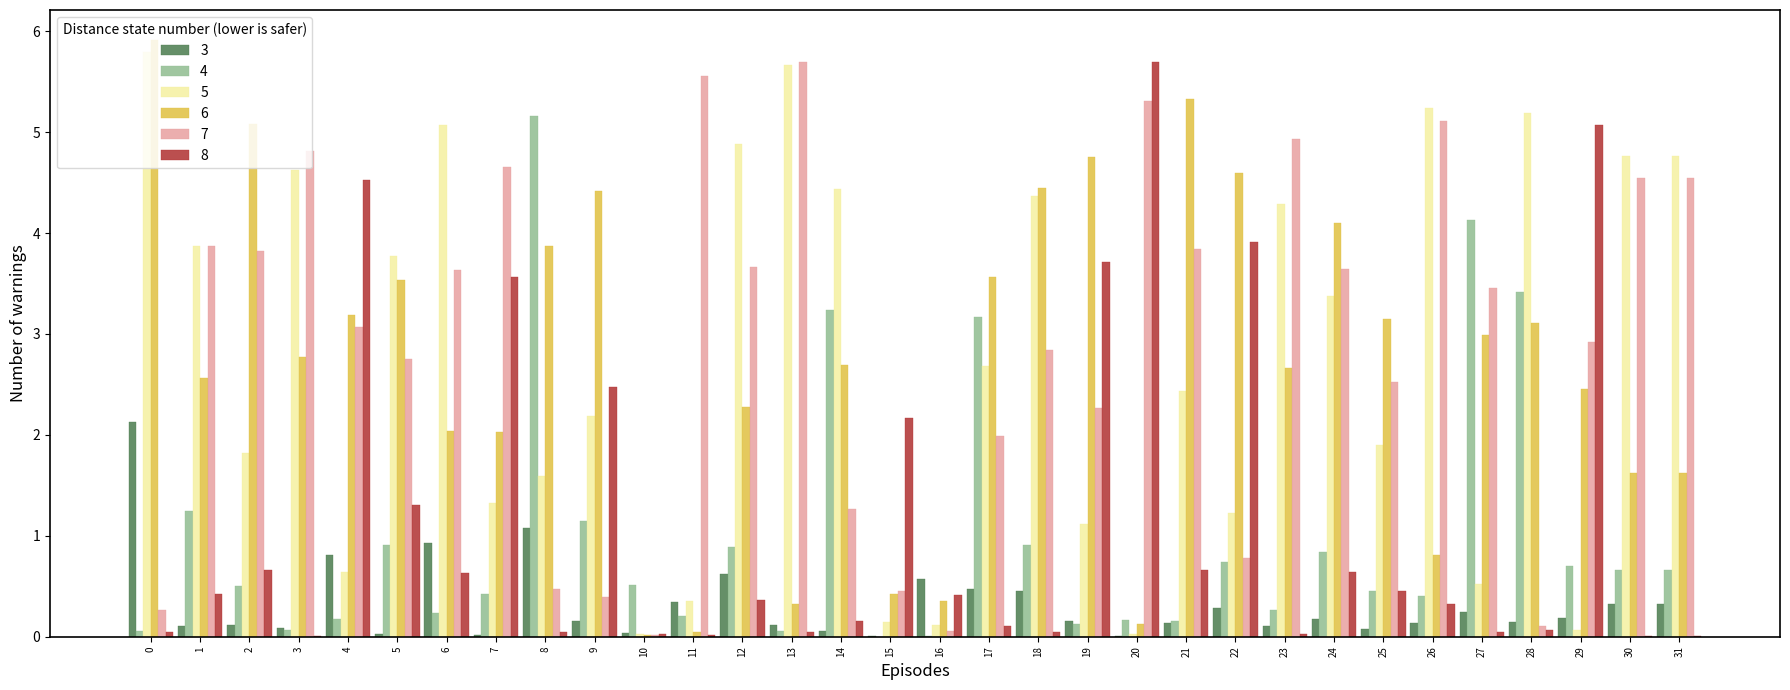

Are the bars horizontal?

No